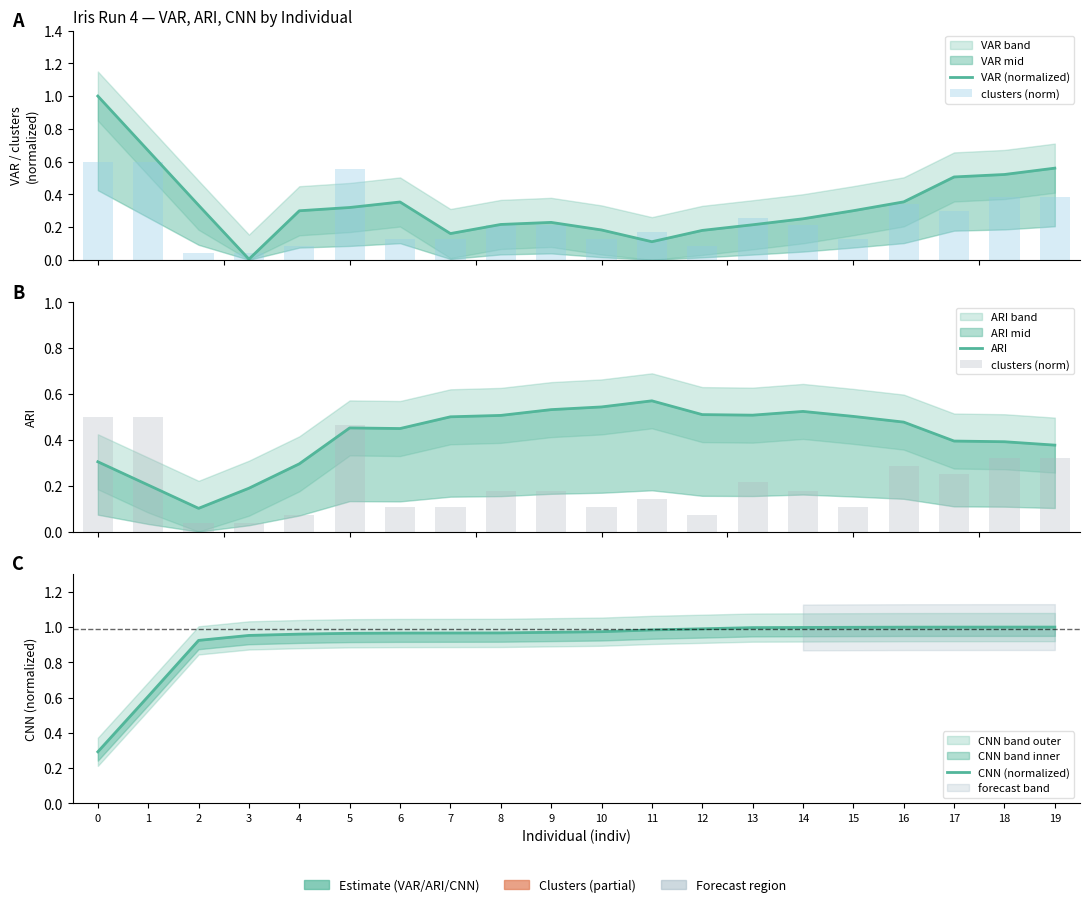

What are all the series names shown in the legend?

VAR (normalized), clusters (norm), ARI, CNN (normalized)